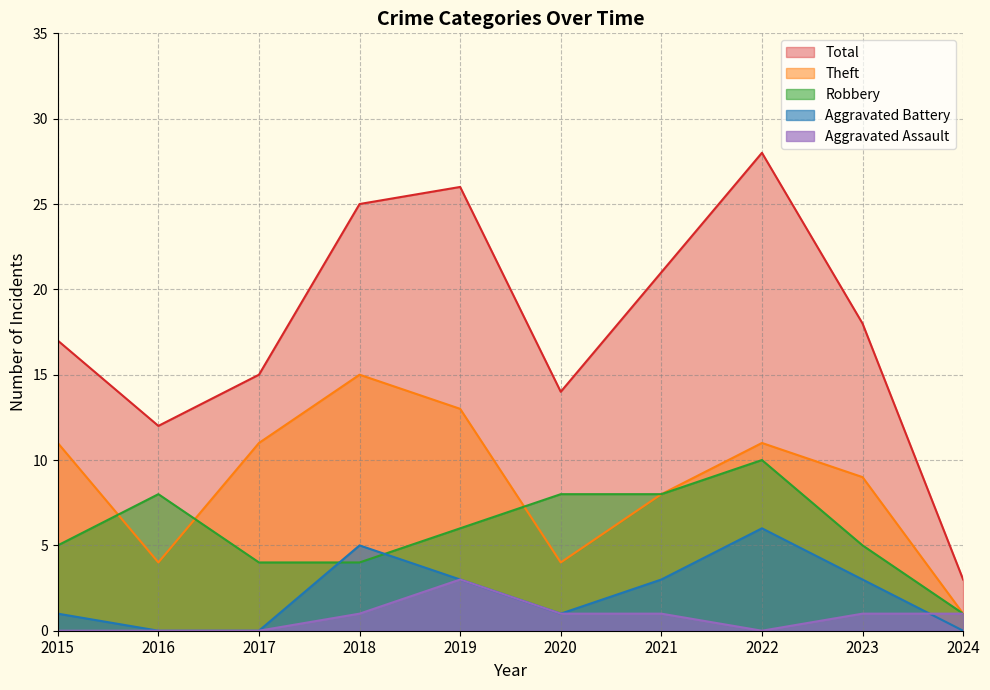

At which category is the sum across all series the highest?

2022